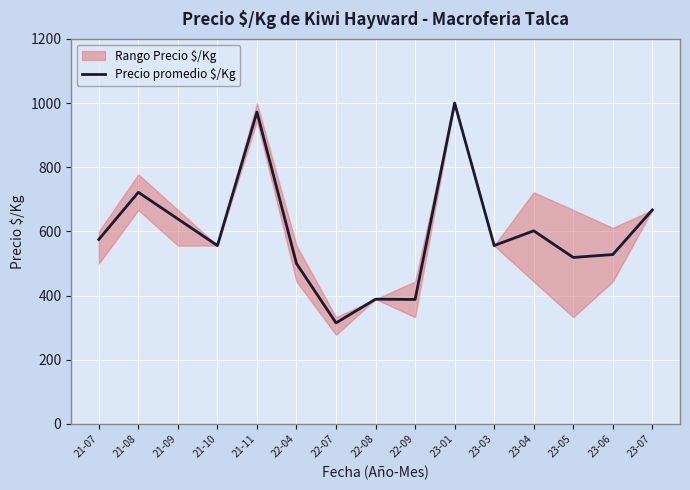

Which label corresponds to the smallest value in the chart?

22-07